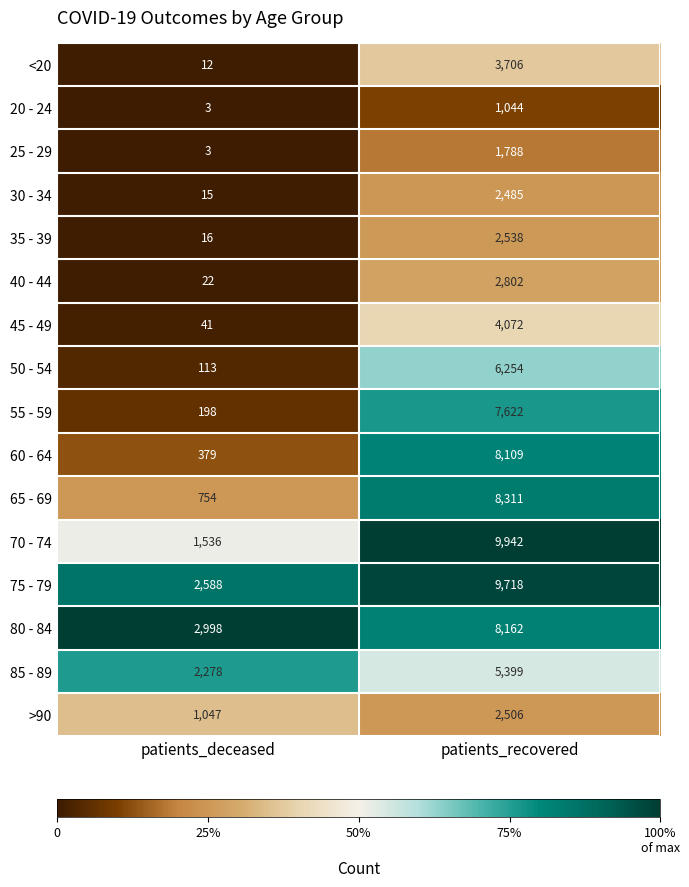

What is the spread (max minus min) of values at patients_deceased?

2995